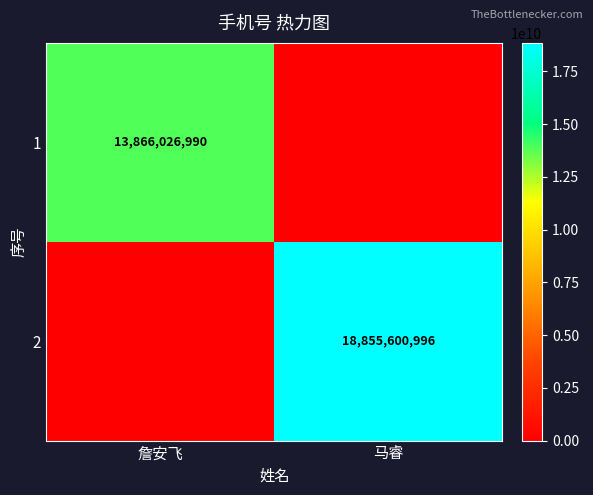

True or false: 1 has a value of 20841333064 at 詹安飞.

False